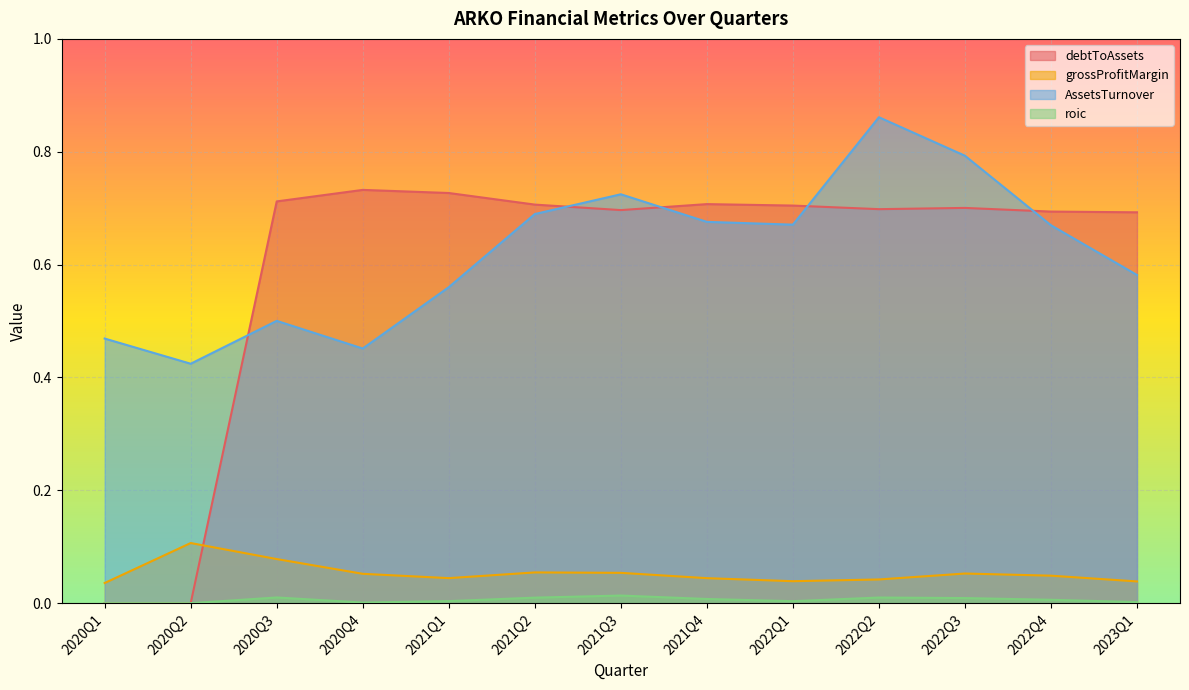

What is the value of the debtToAssets point at the 6th from the left?

0.7